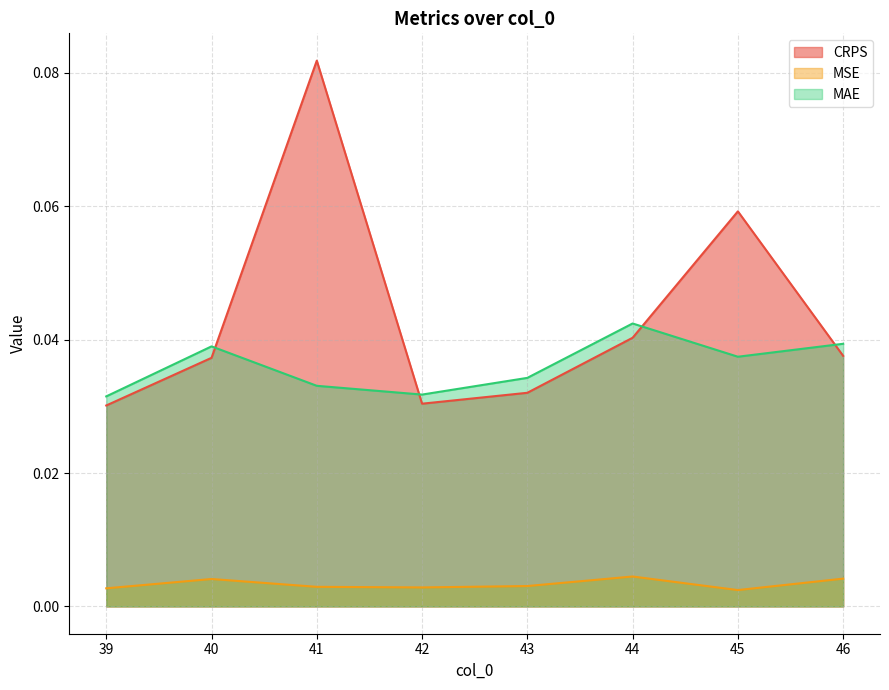

True or false: MSE and CRPS intersect in this chart.

False